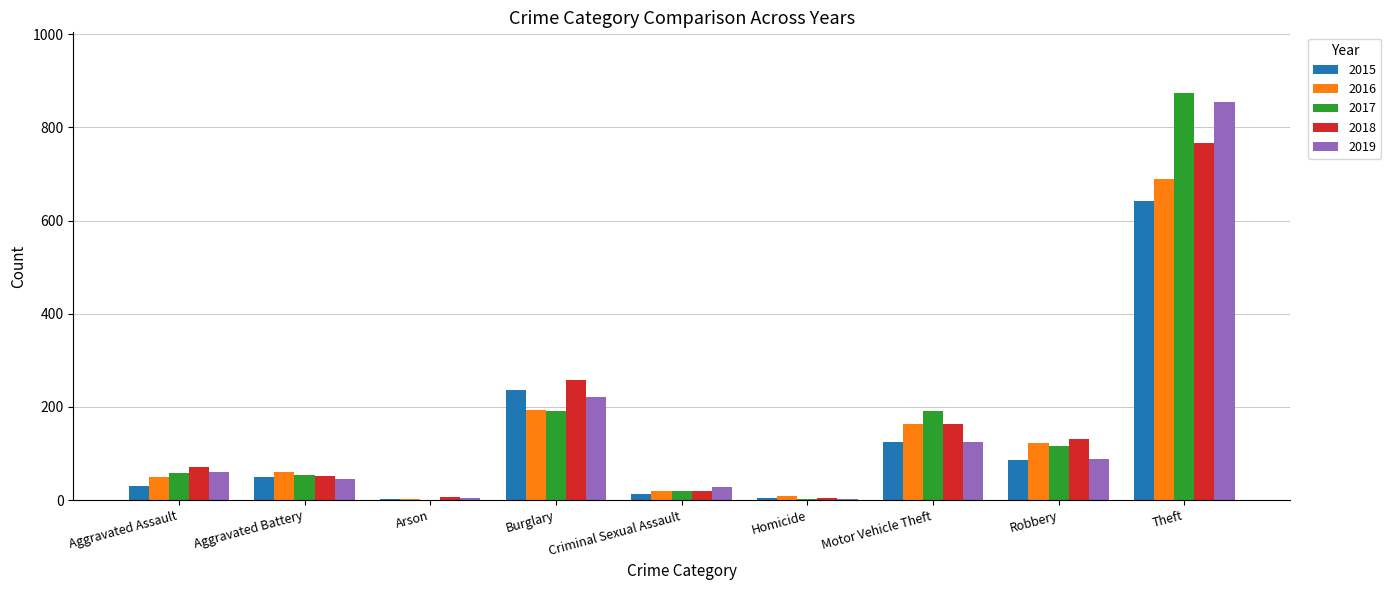

Which series changed the most between Aggravated Assault and Robbery?

2016